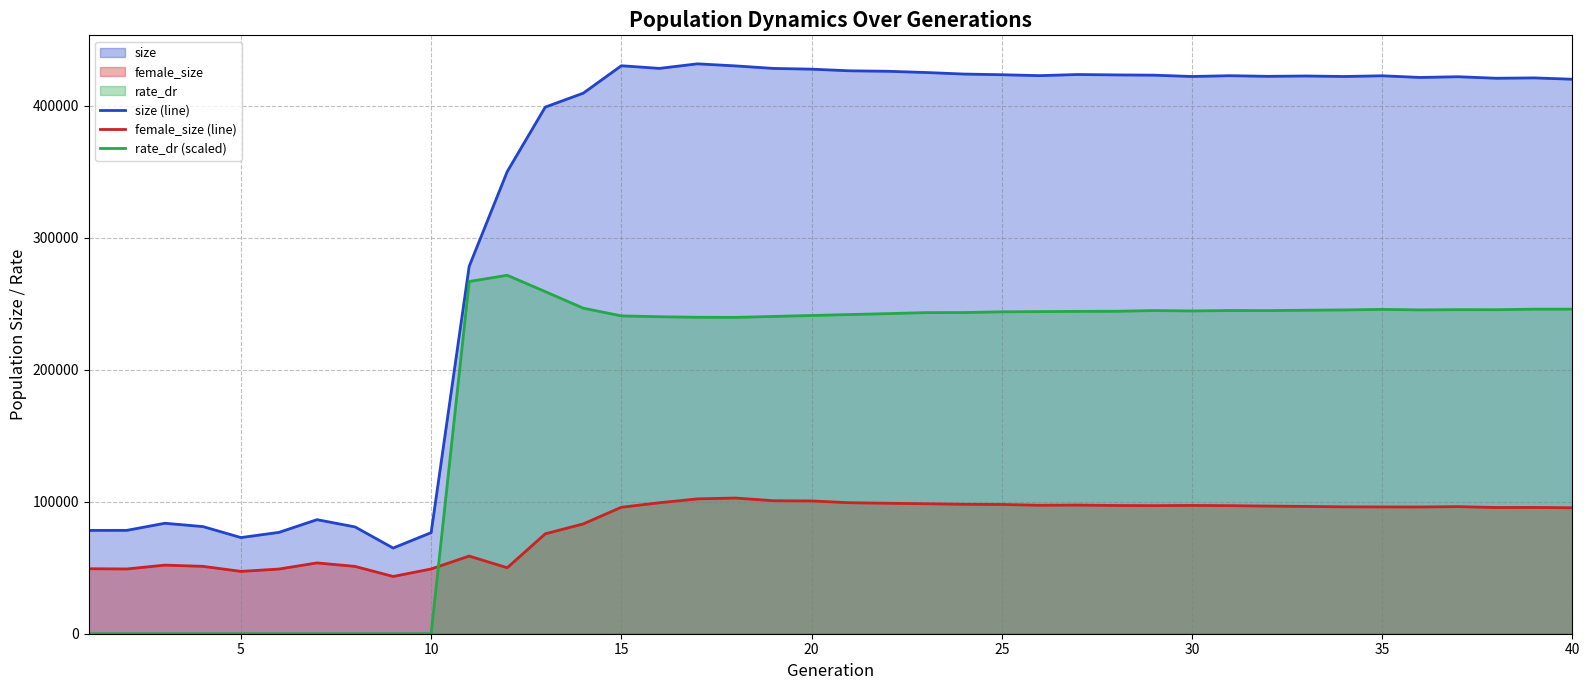

After their last crossing, which series has the higher values: female_size (line) or rate_dr (scaled)?

rate_dr (scaled)